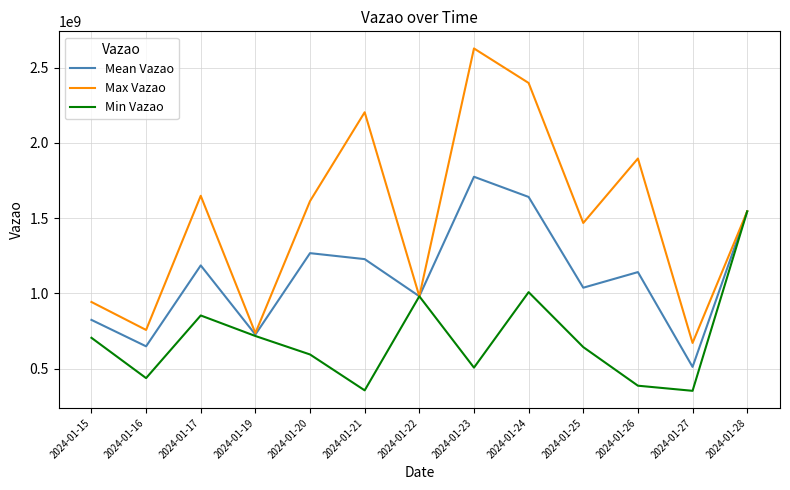

In Mean Vazao, how many points are lower than both neighbors (excluding endpoints)?

5